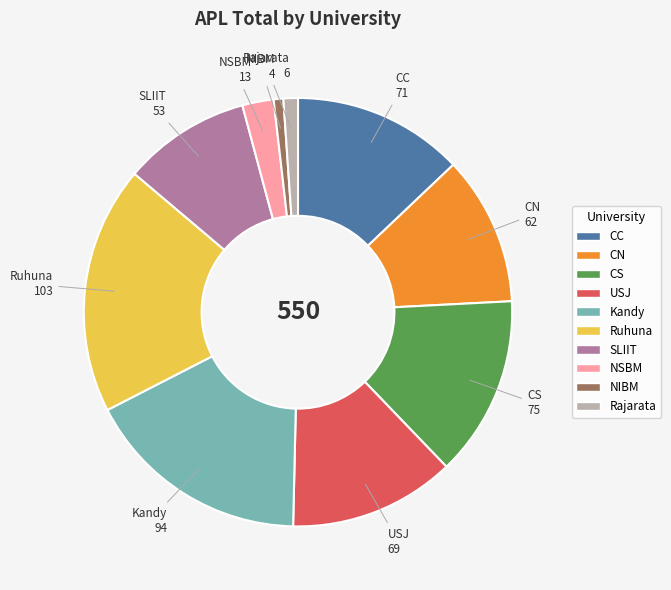

The CC slice represents 24% of the pie. True or false?

False